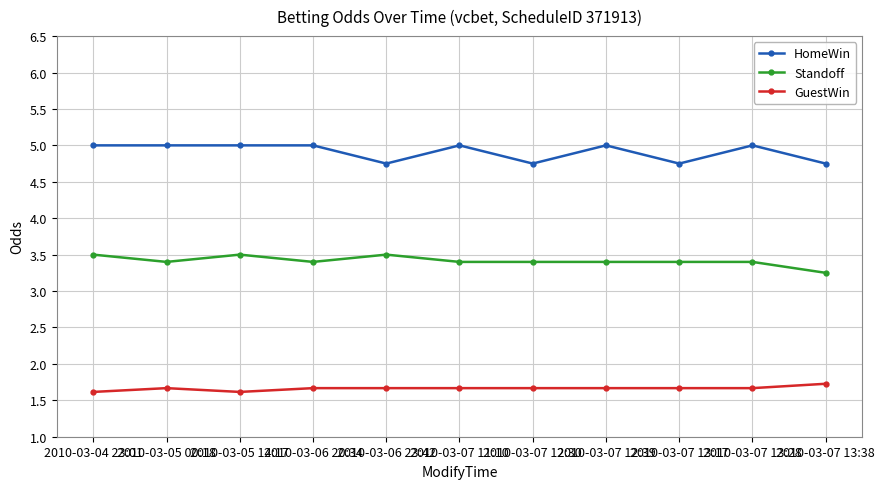

Does the chart have visible grid lines?

Yes